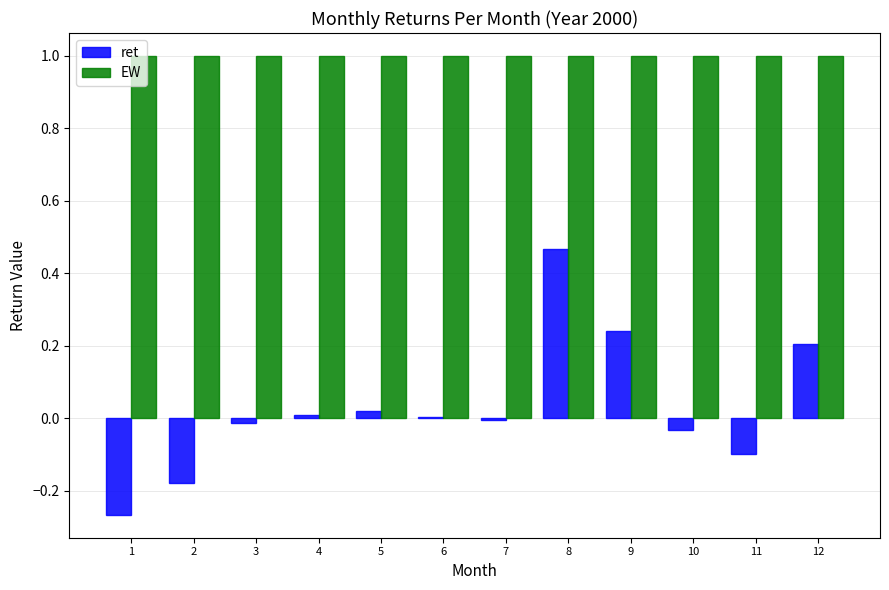

True or false: EW has a value of 1.0 at 7.

True